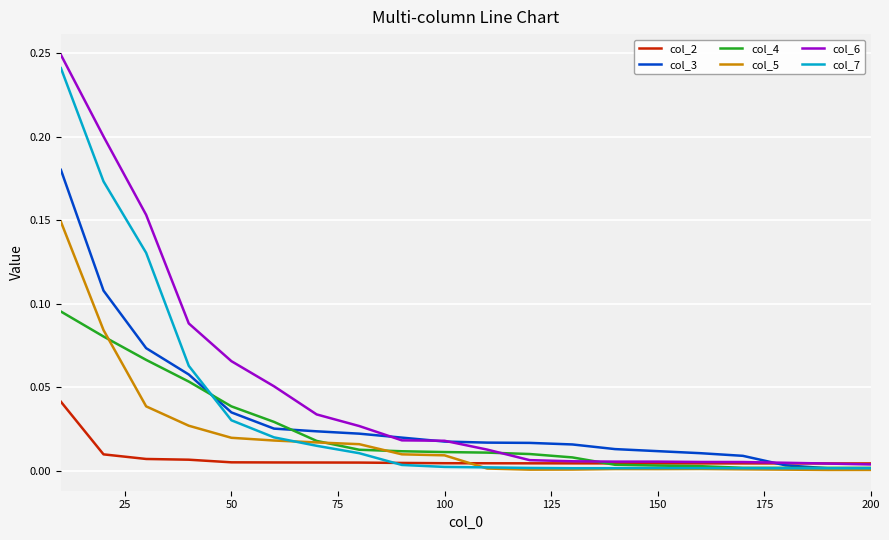

Which series has the widest spread of values?

col_6